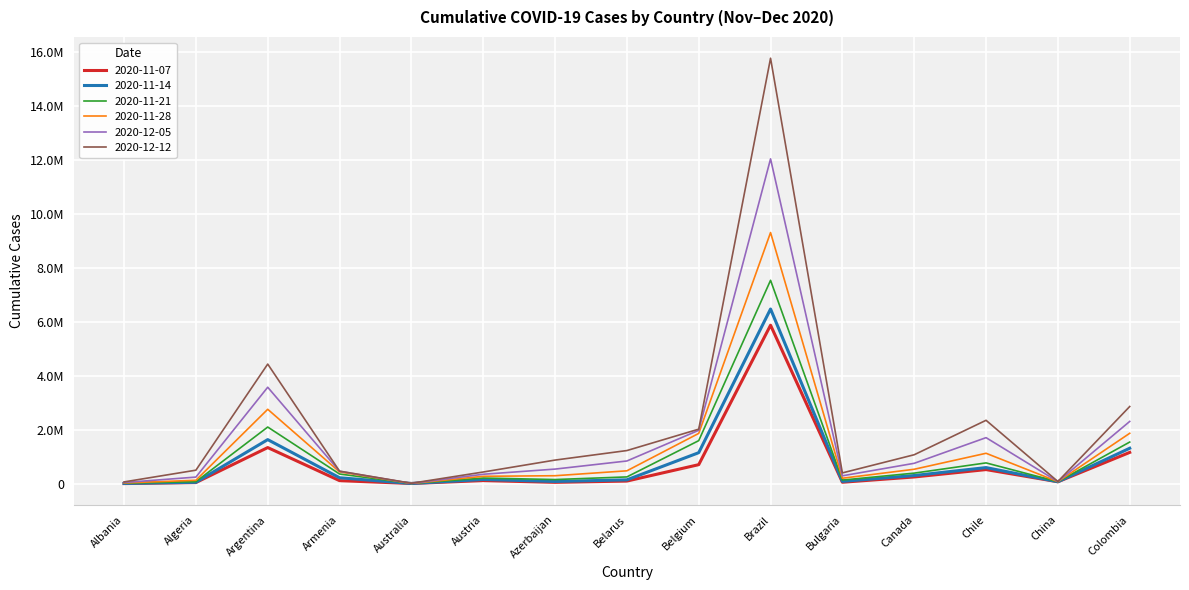

Which series has the largest range (max minus min)?

2020-12-12